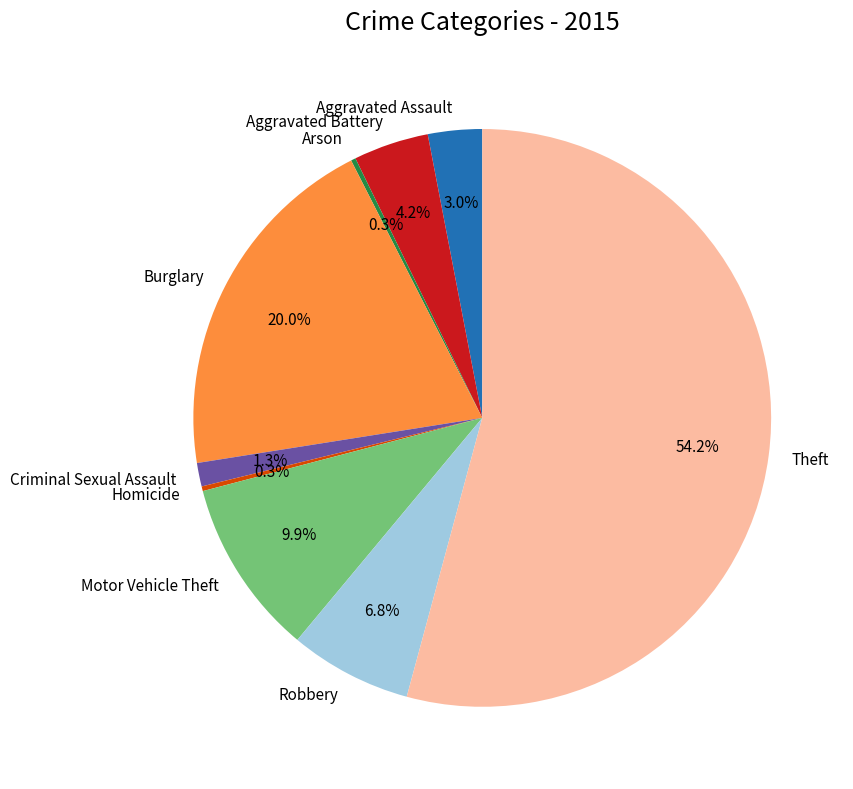

True or false: Theft accounts for 68% of the total.

False